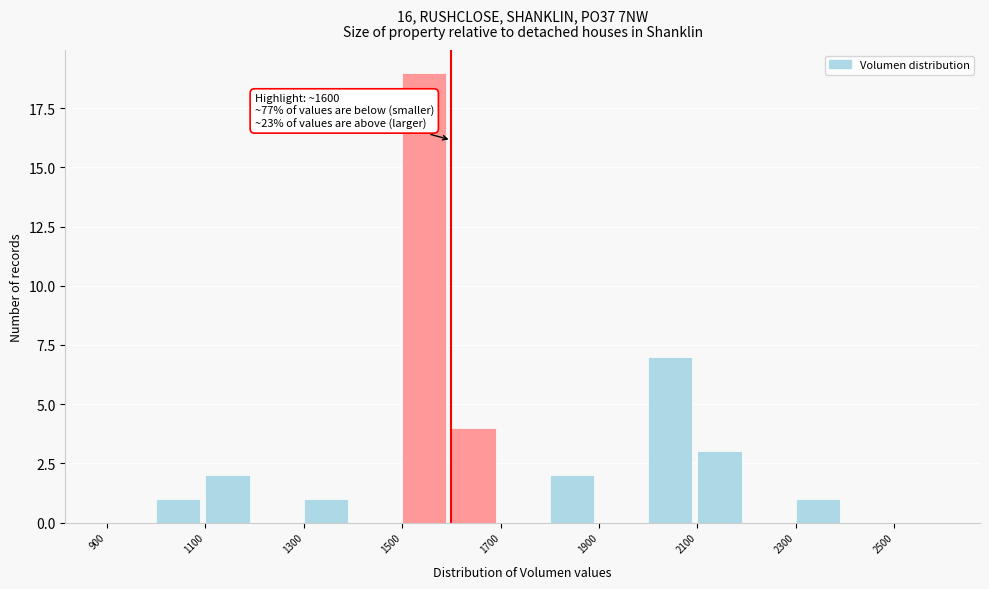

Which range on the x-axis has the tallest bar?

1500 to 1600